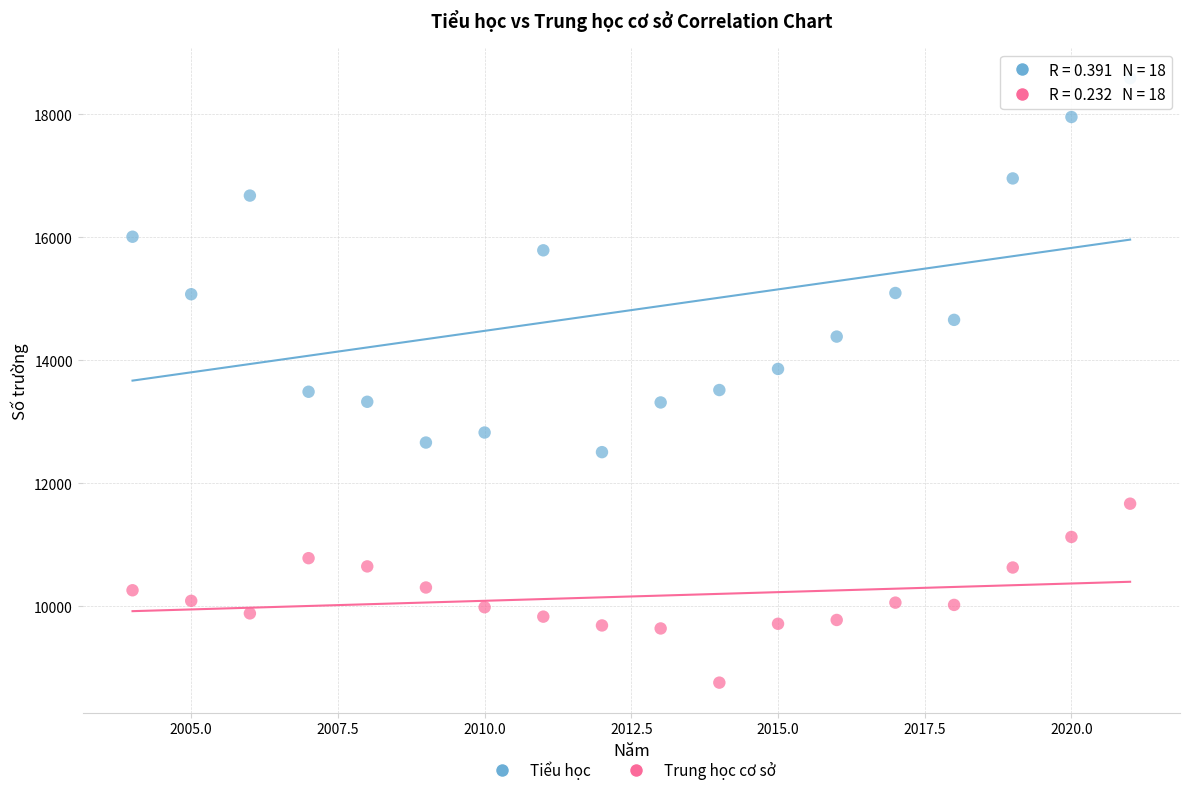

Which series has the widest spread of Y values?

Tiểu học